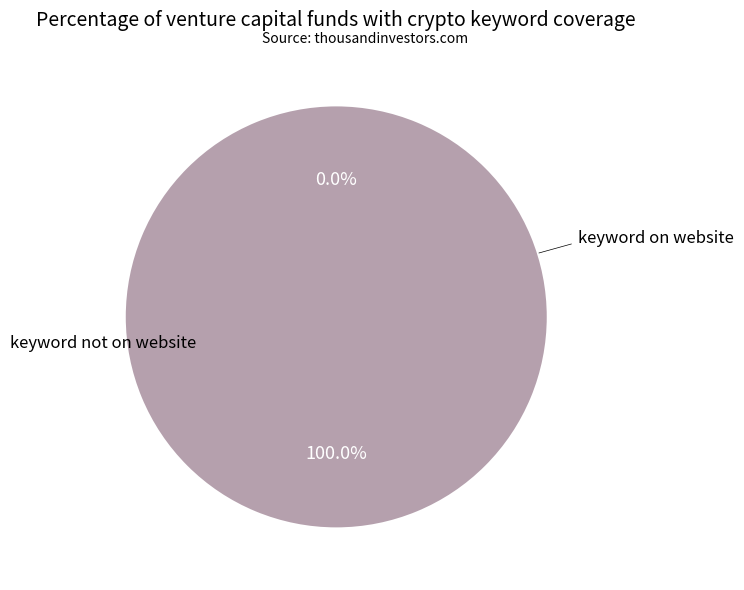

What percentage is the 1 slice, to the nearest percent?

100%